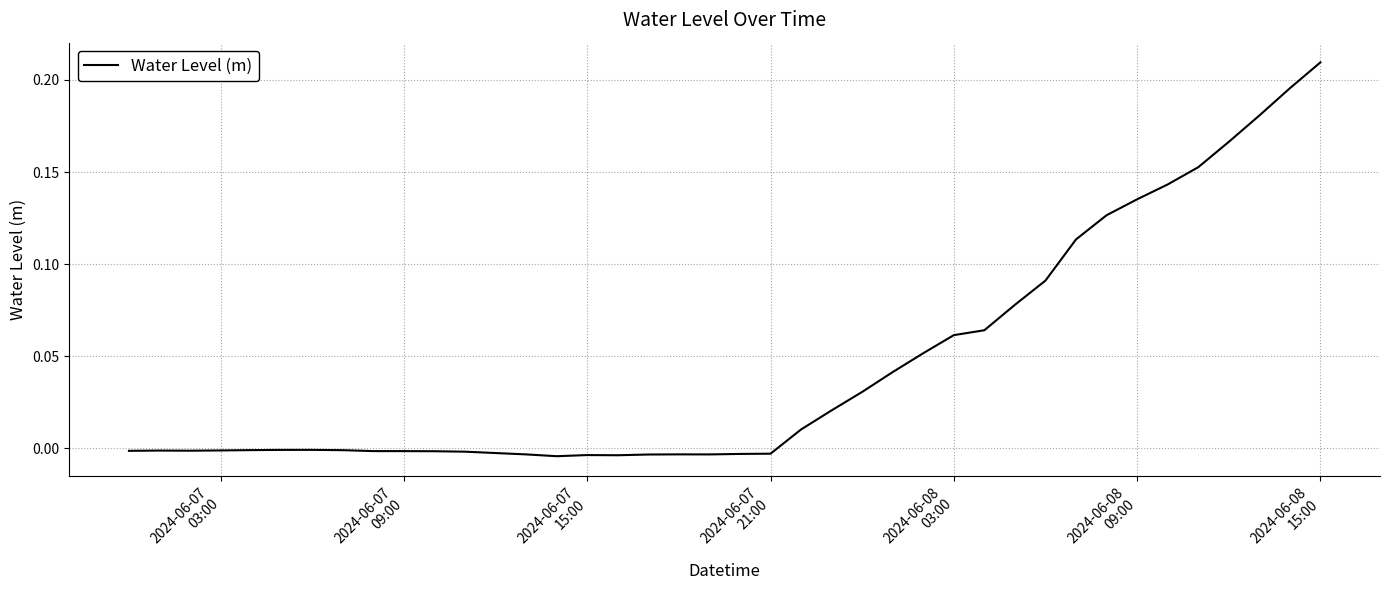

How many lines are shown in the chart?

1